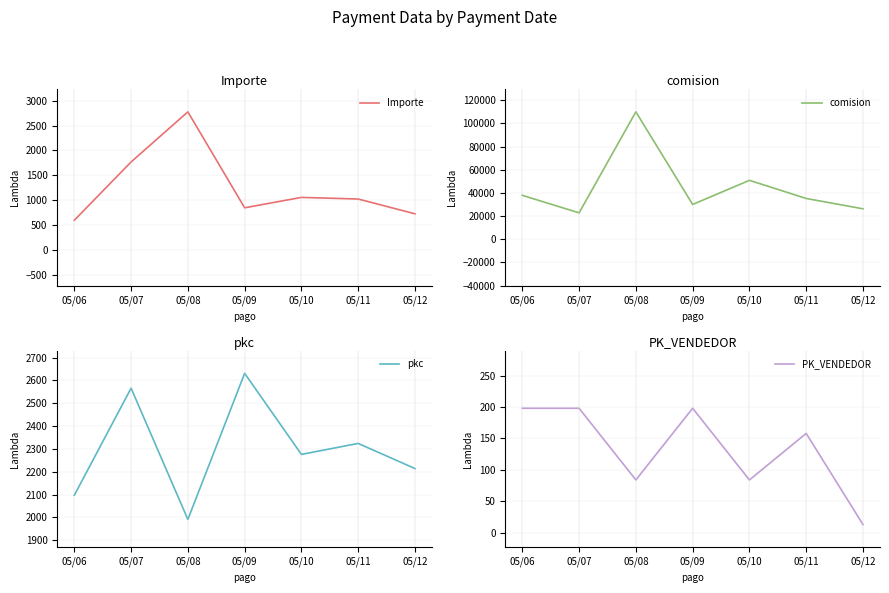

Does the chart display data point markers on the line(s)?

No